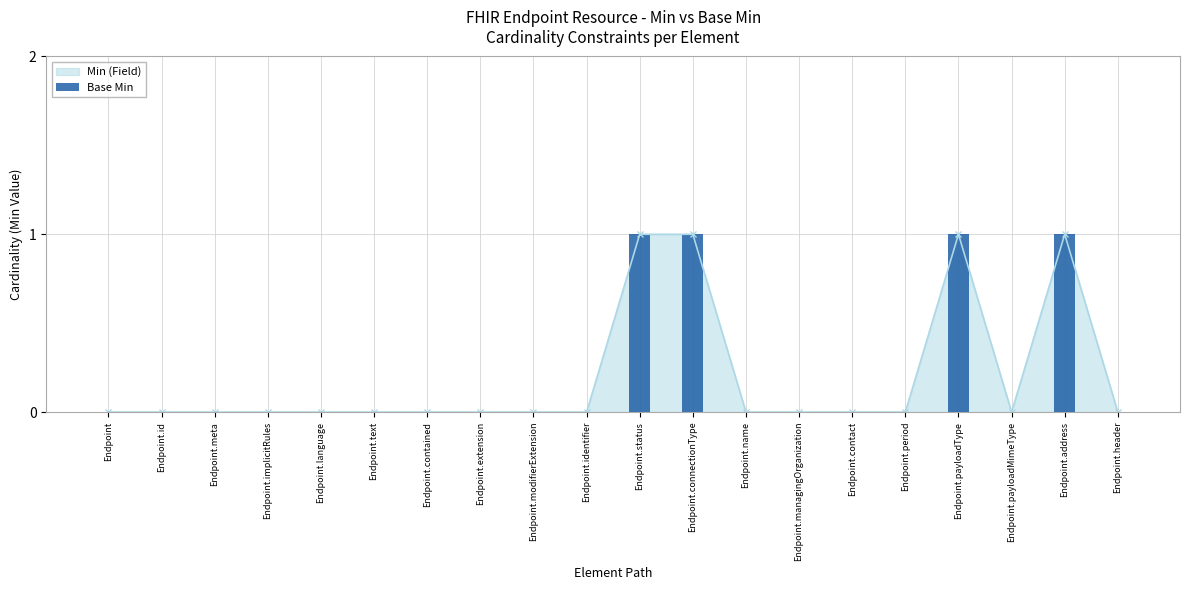

What is the label of the 13th bar from the right?

Endpoint.extension